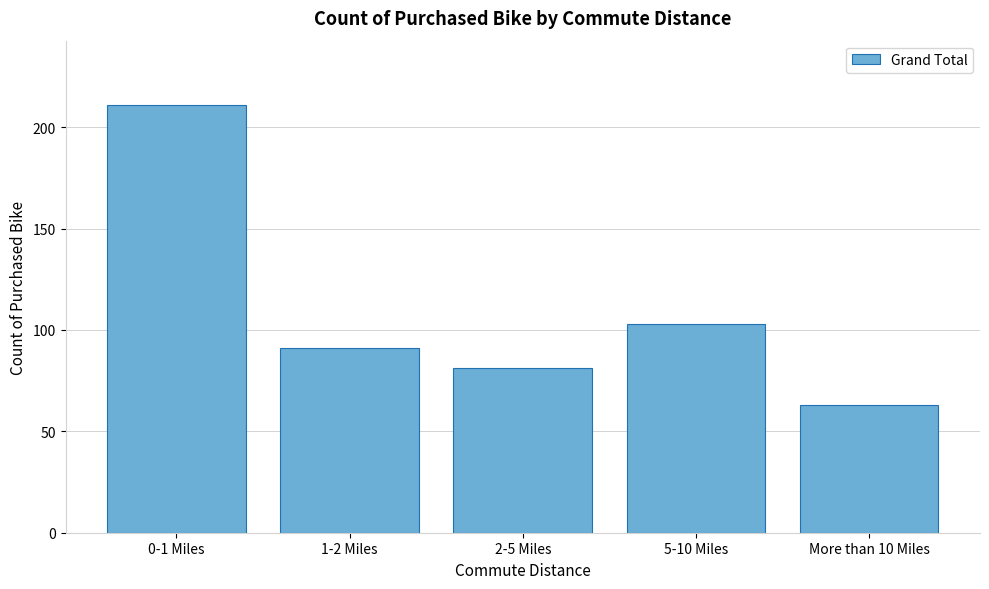

Reading left to right, what are all the values shown in this chart?

211	91	81	103	63